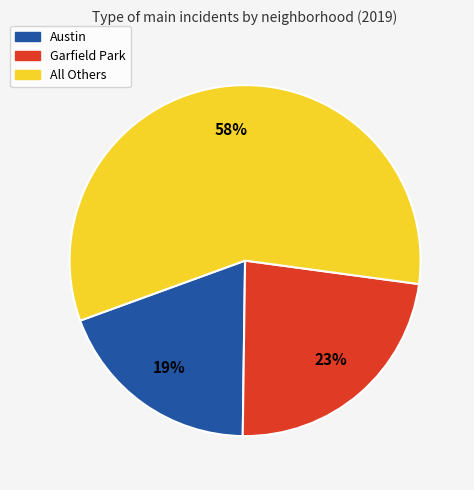

Does Austin account for over 50% of the chart?

No